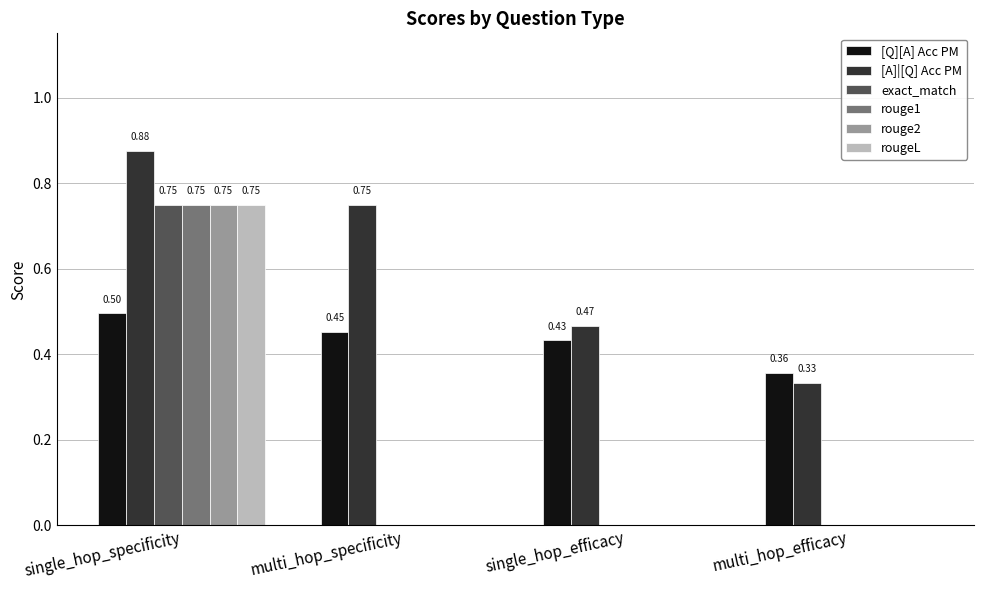

At which category is the sum across all series the highest?

single_hop_specificity